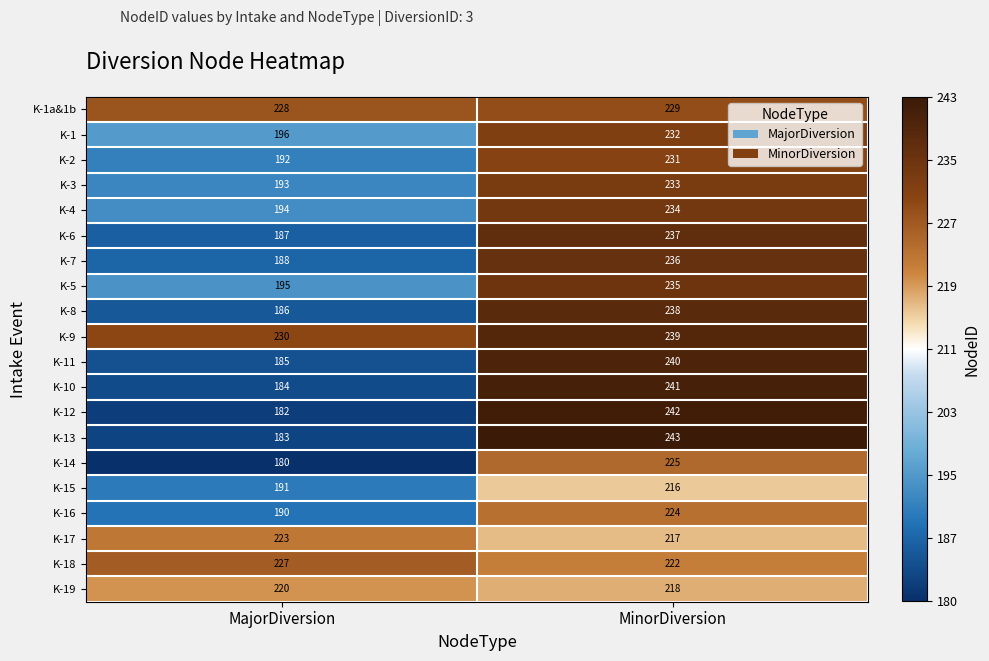

What is the spread (max minus min) of values at MajorDiversion?

50